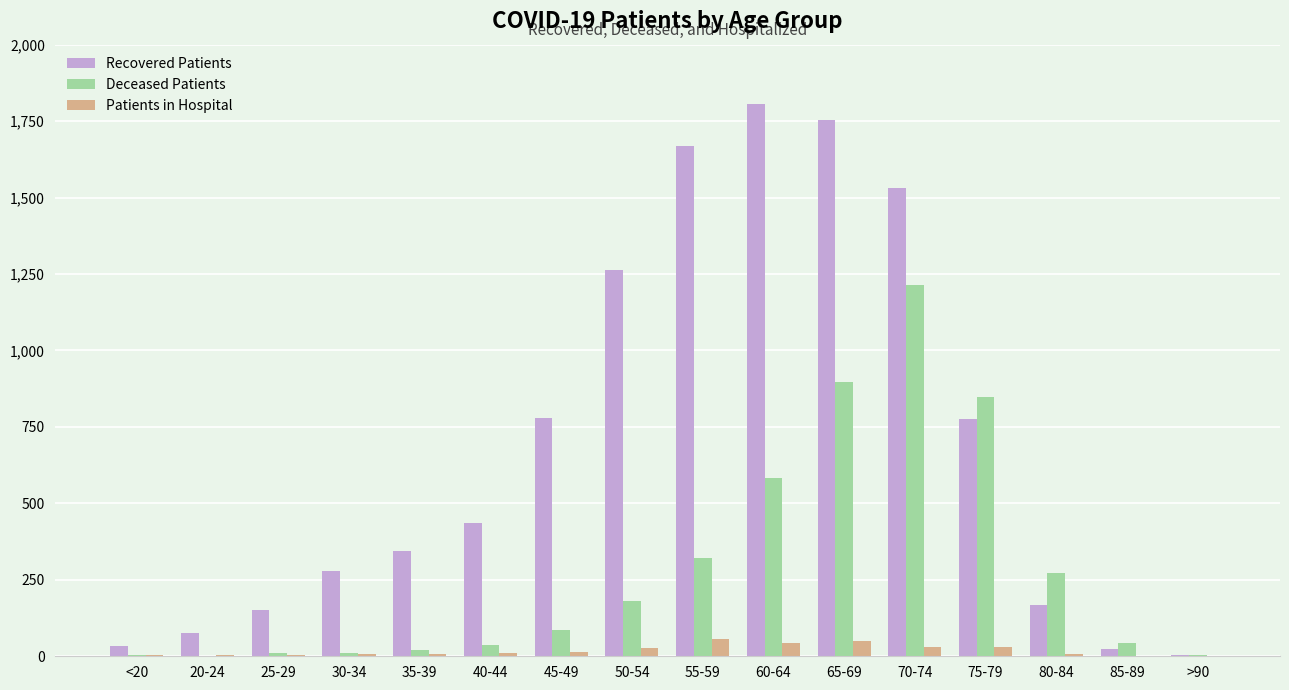

What are all the series names shown in the legend?

Recovered Patients, Deceased Patients, Patients in Hospital